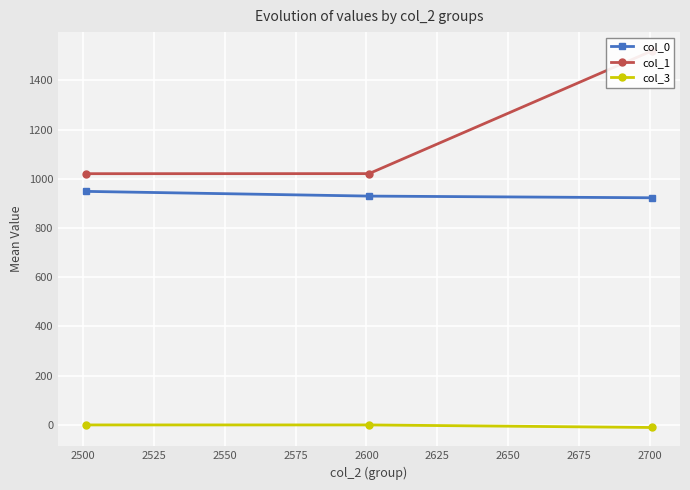

The col_0 series shows 305.0 at 2525. True or false?

False